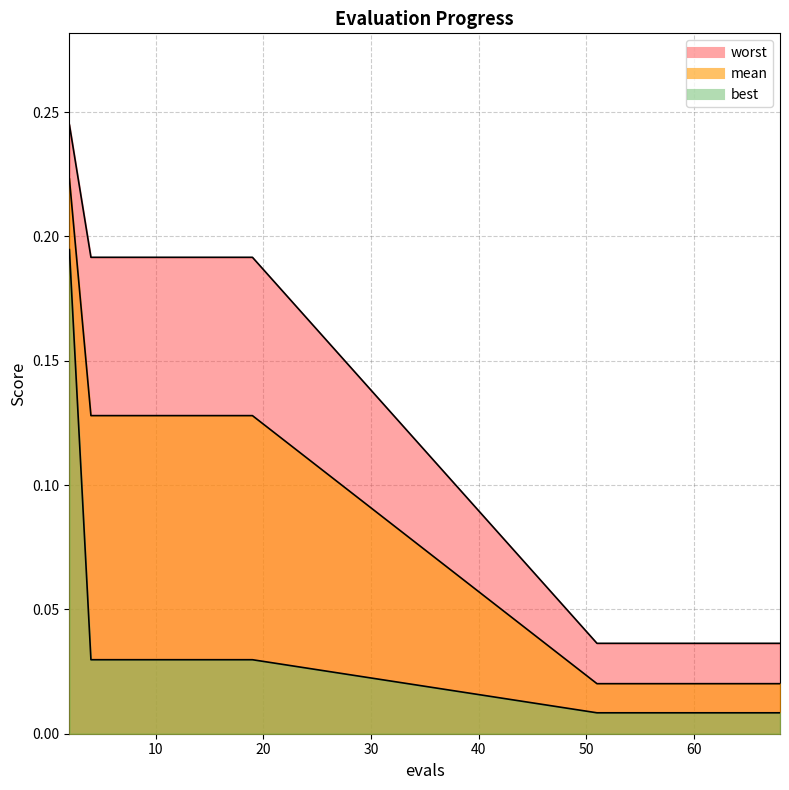

Which has a higher value, 62 or 53?

62